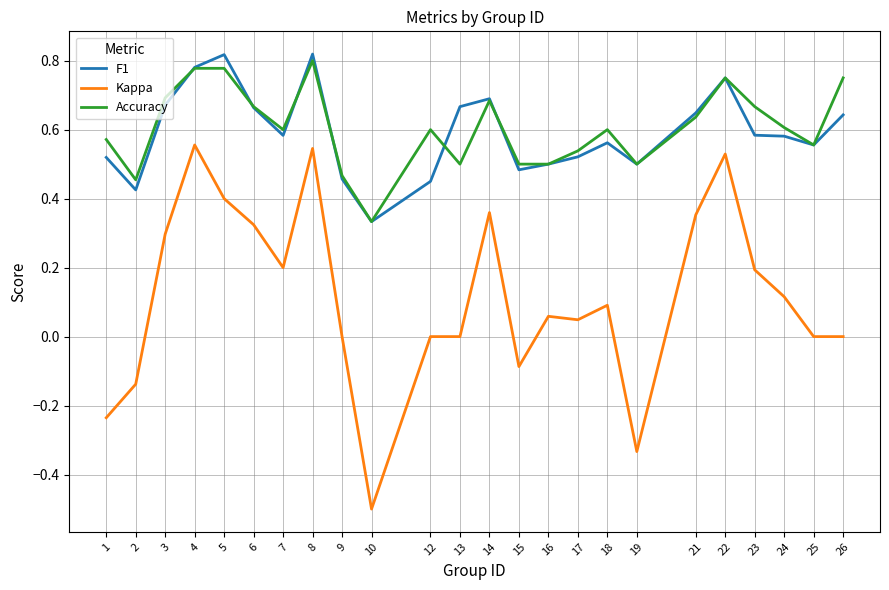

Where is the first local minimum for Kappa?

7